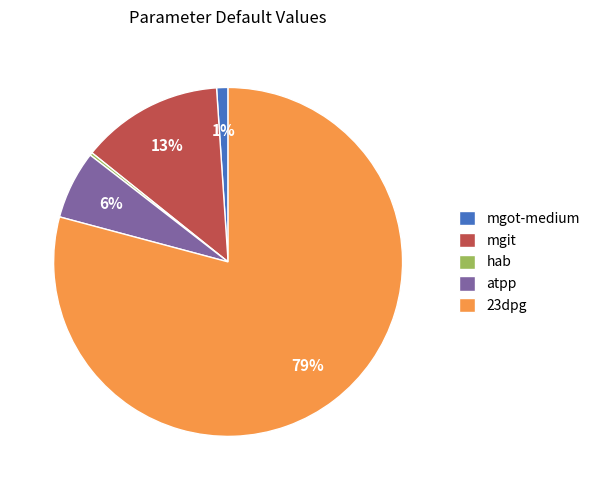

Between mgot-medium and mgit, which is larger?

mgit